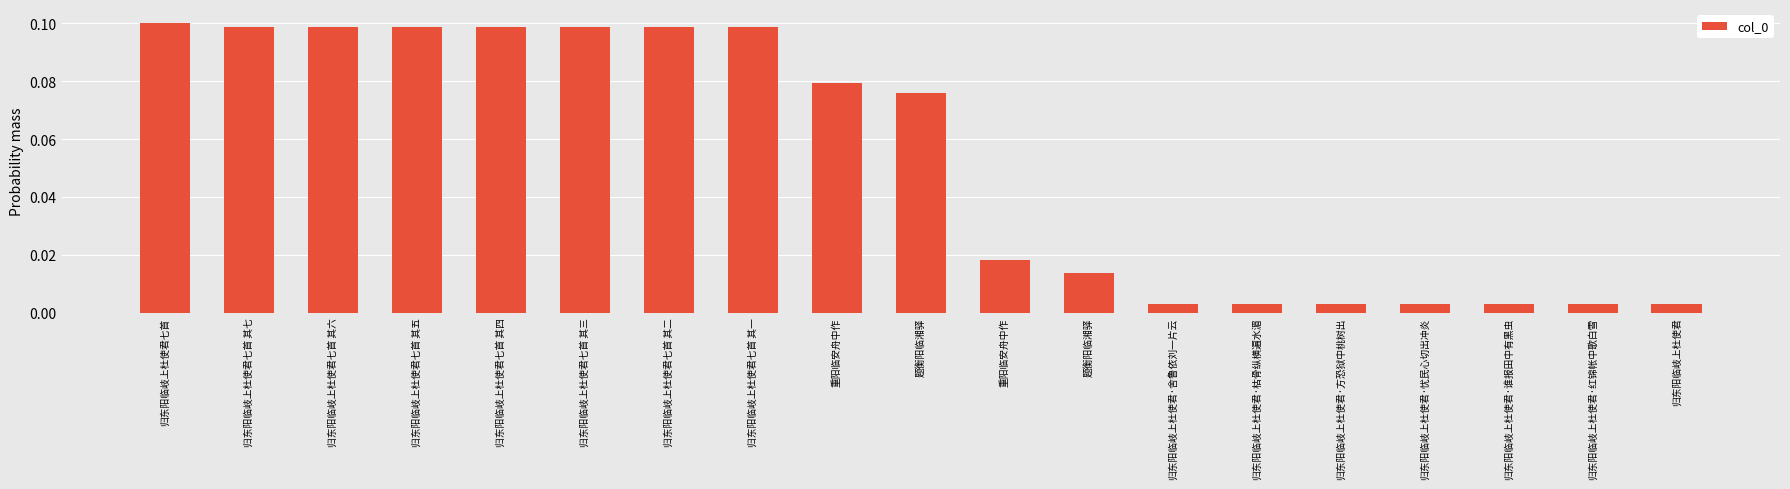

What is the sum of all values?

1.0